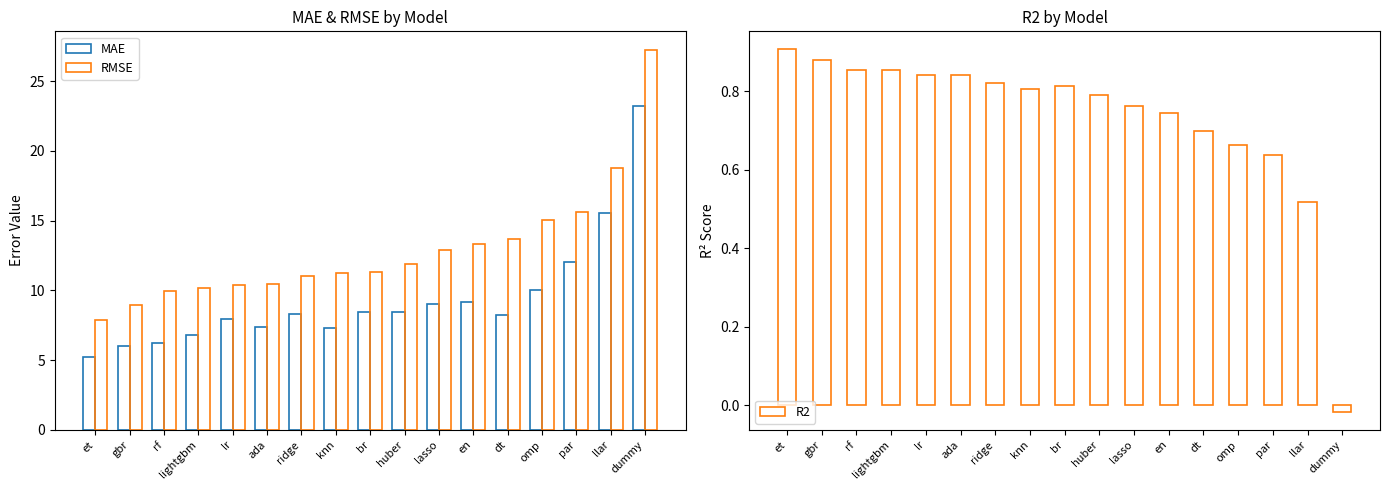

What is the label of the 13th bar from the left?

dt